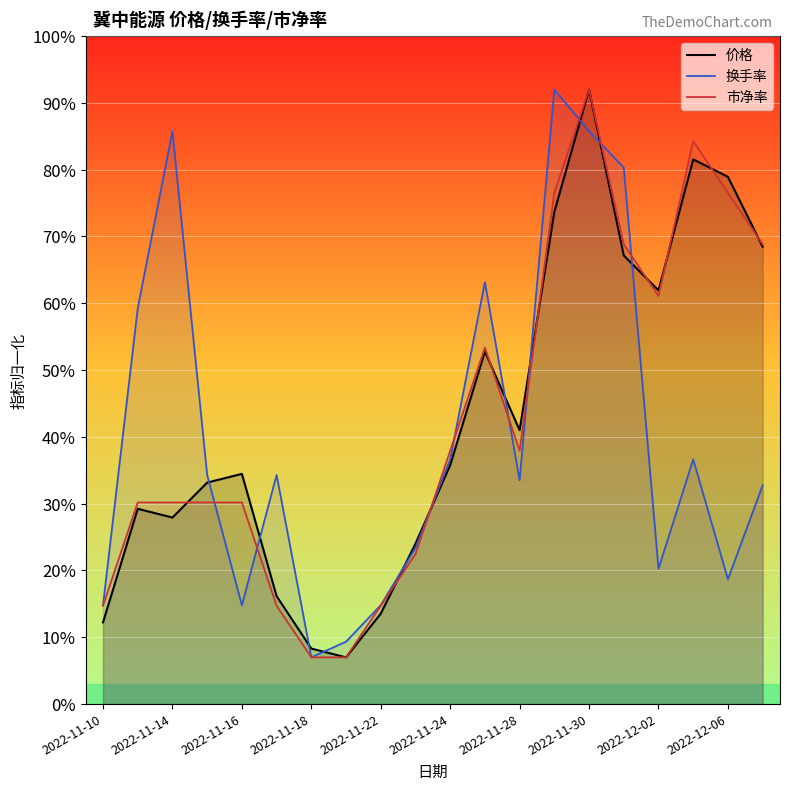

At which label does 换手率 reach its minimum?

2022-11-18